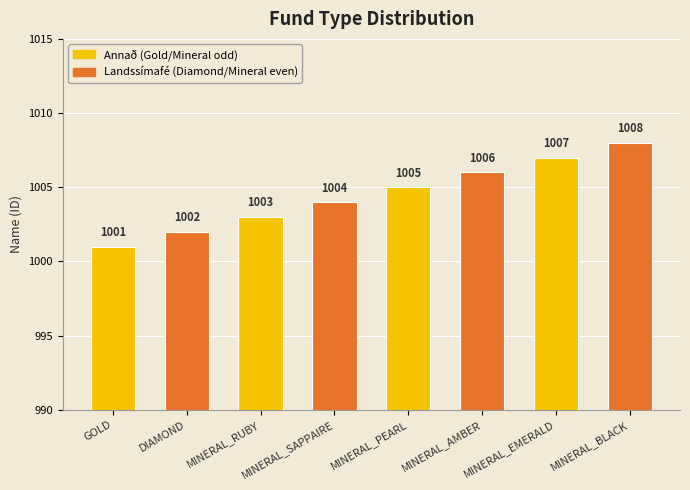

At which label is the value closest to 1004?

MINERAL_SAPPAIRE